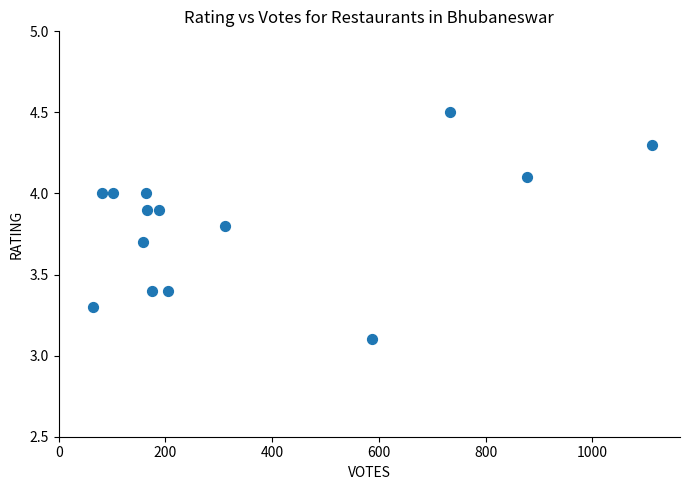

What Y value in the scatter plot is closest to 3?

3.1